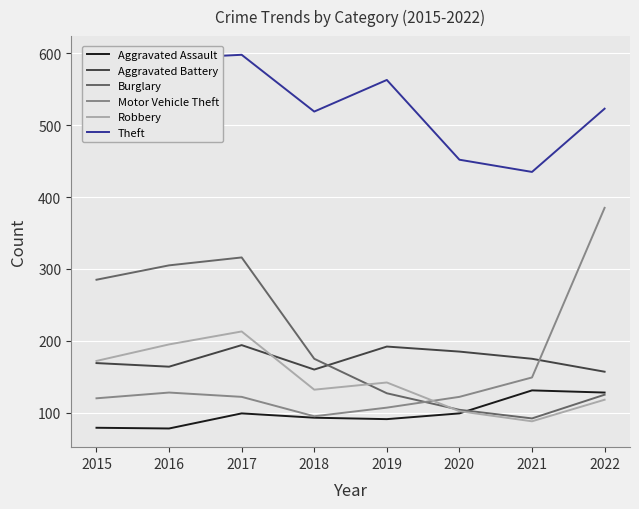

At which label is Motor Vehicle Theft closest to 240?

2021